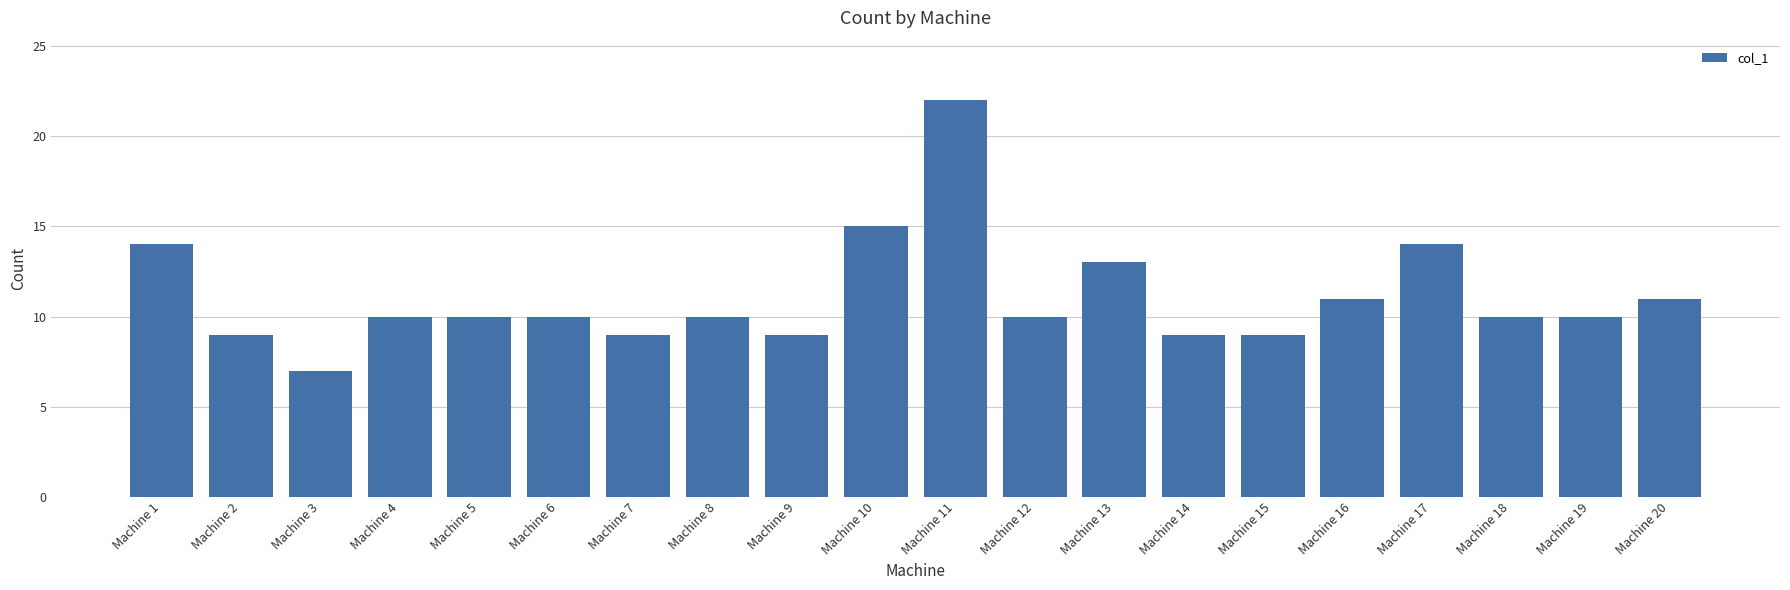

What is the sum of all values?

222